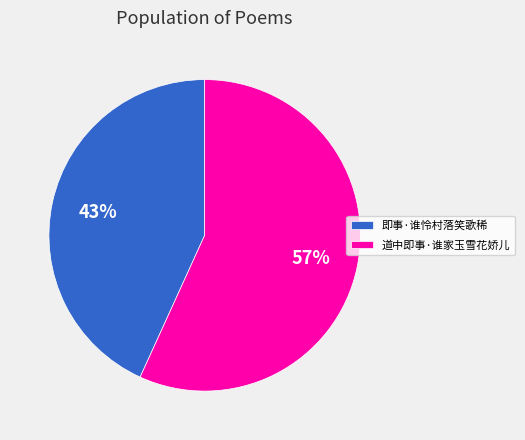

Do 即事·谁怜村落笑歌稀 and 道中即事·谁家玉雪花娇儿 together represent more than half of the pie?

Yes